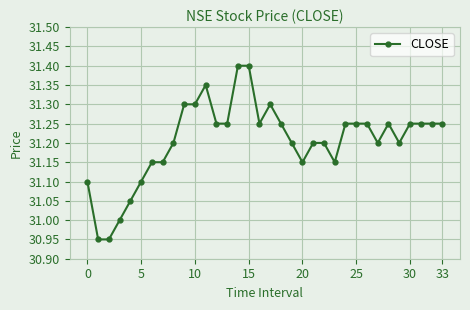

What is the sum of all values?

1061.0